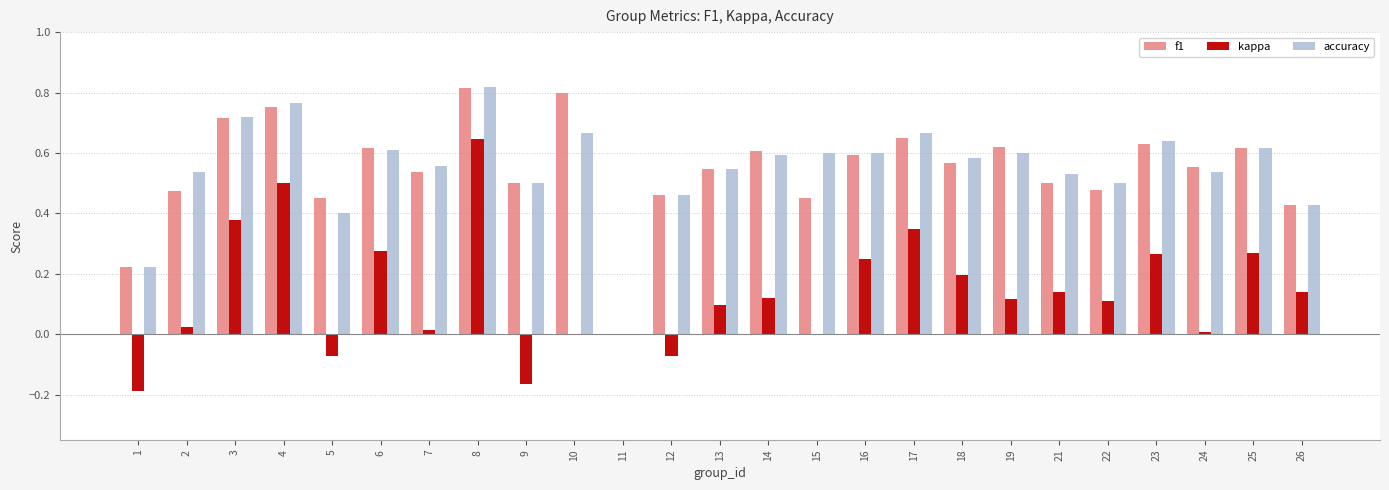

Is it true that kappa equals 0.1 at 13?

True